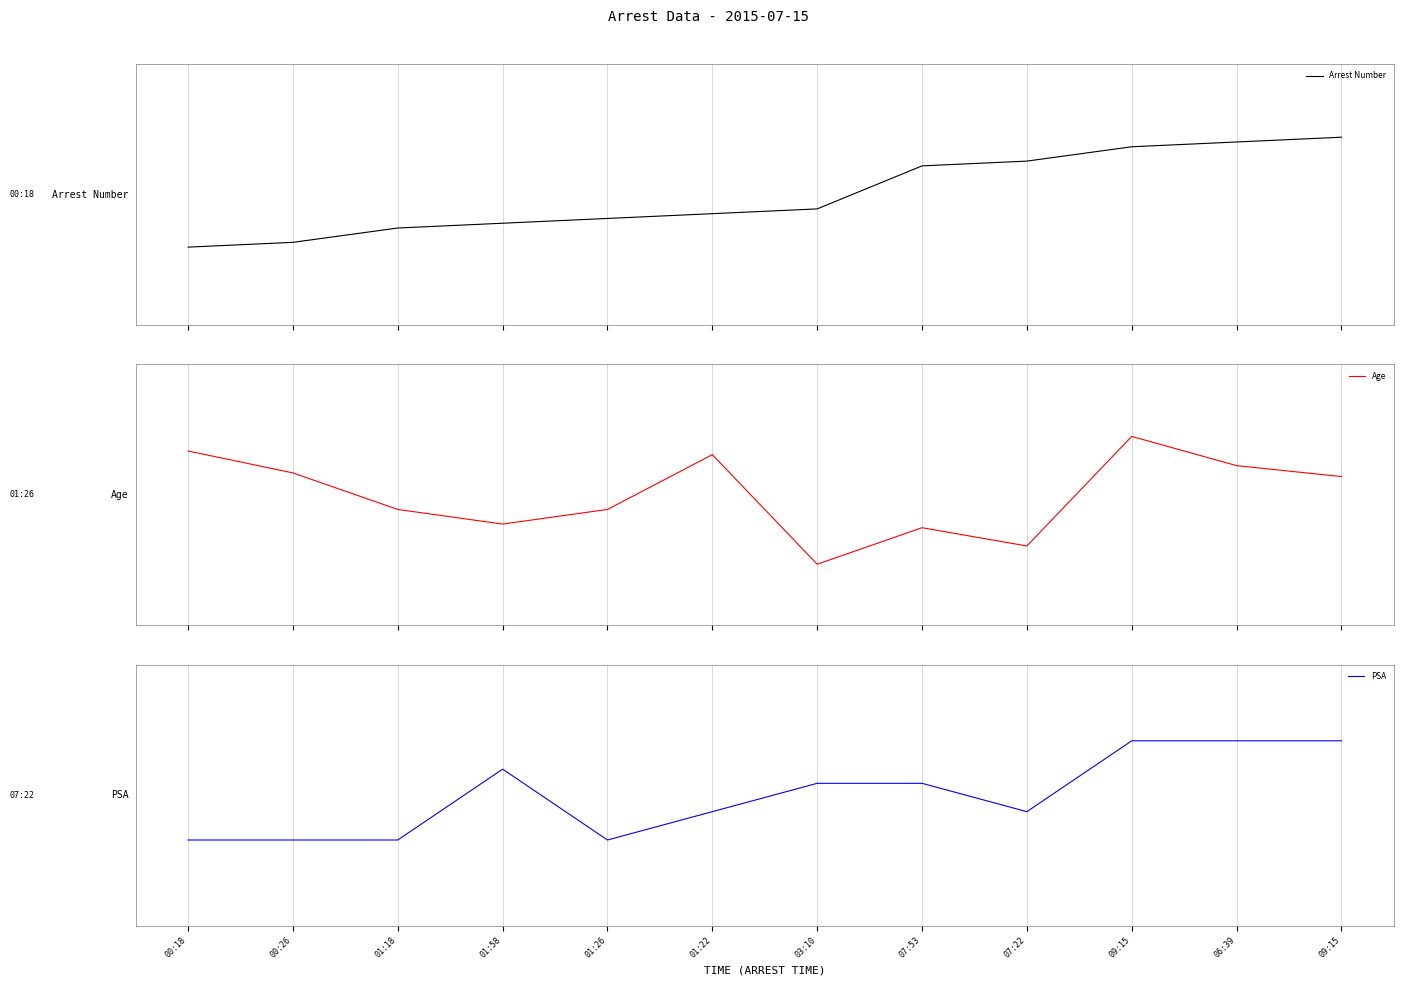

What are all the series names shown in the legend?

Arrest Number, Age, PSA